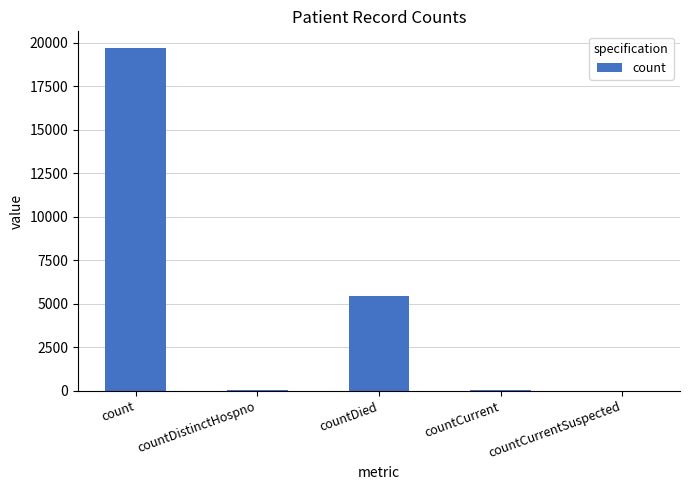

What is the maximum value shown in the chart?

19684